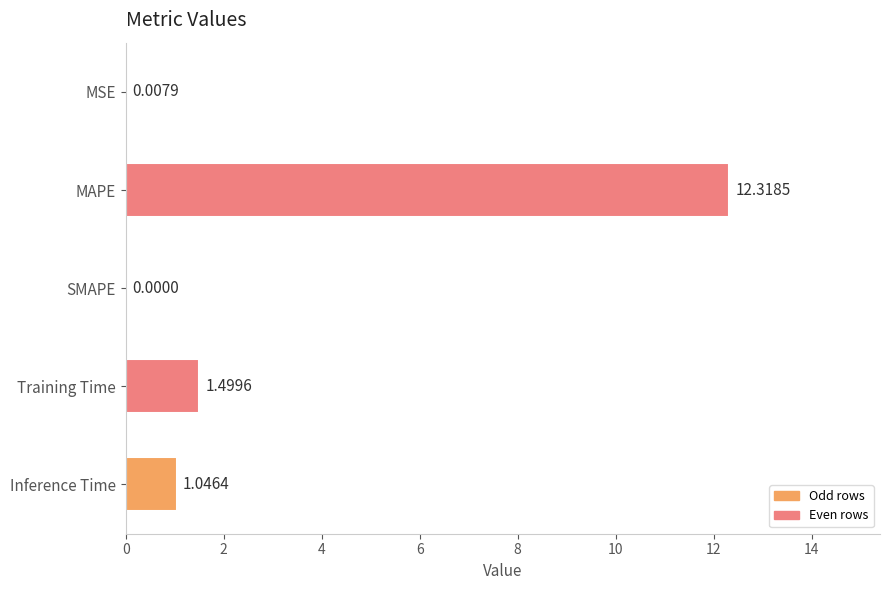

Which has a higher value, Training Time or MSE?

Training Time